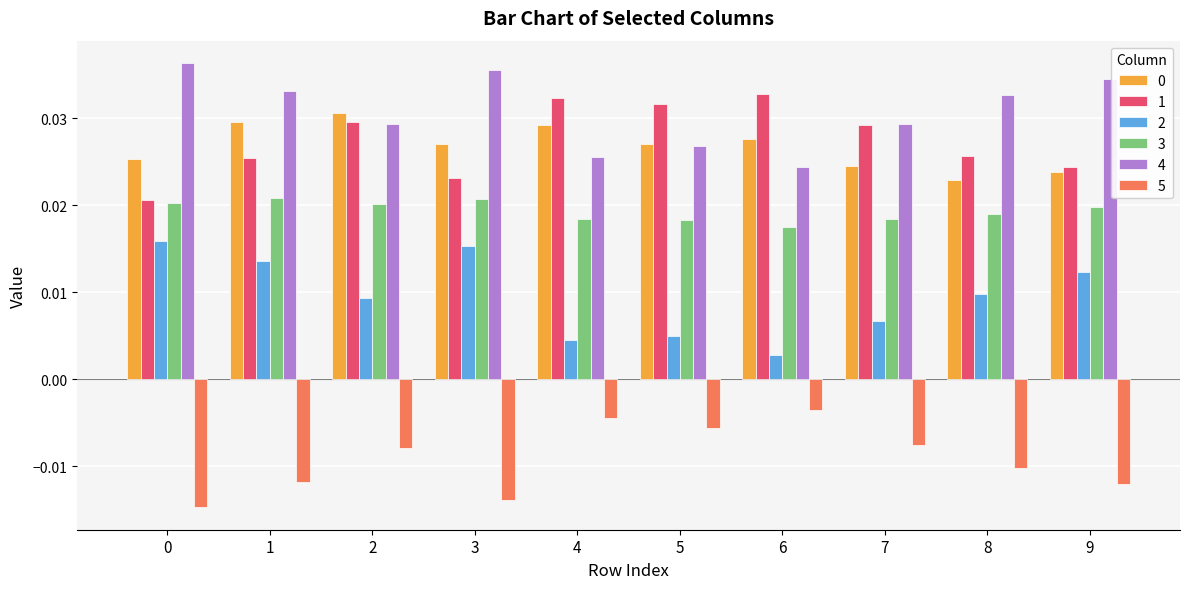

Which series has the largest total across all categories?

4